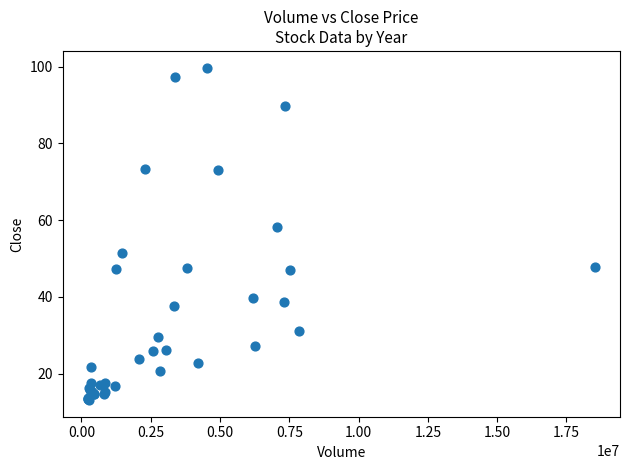

What Y value in the scatter plot is closest to 56?

58.2